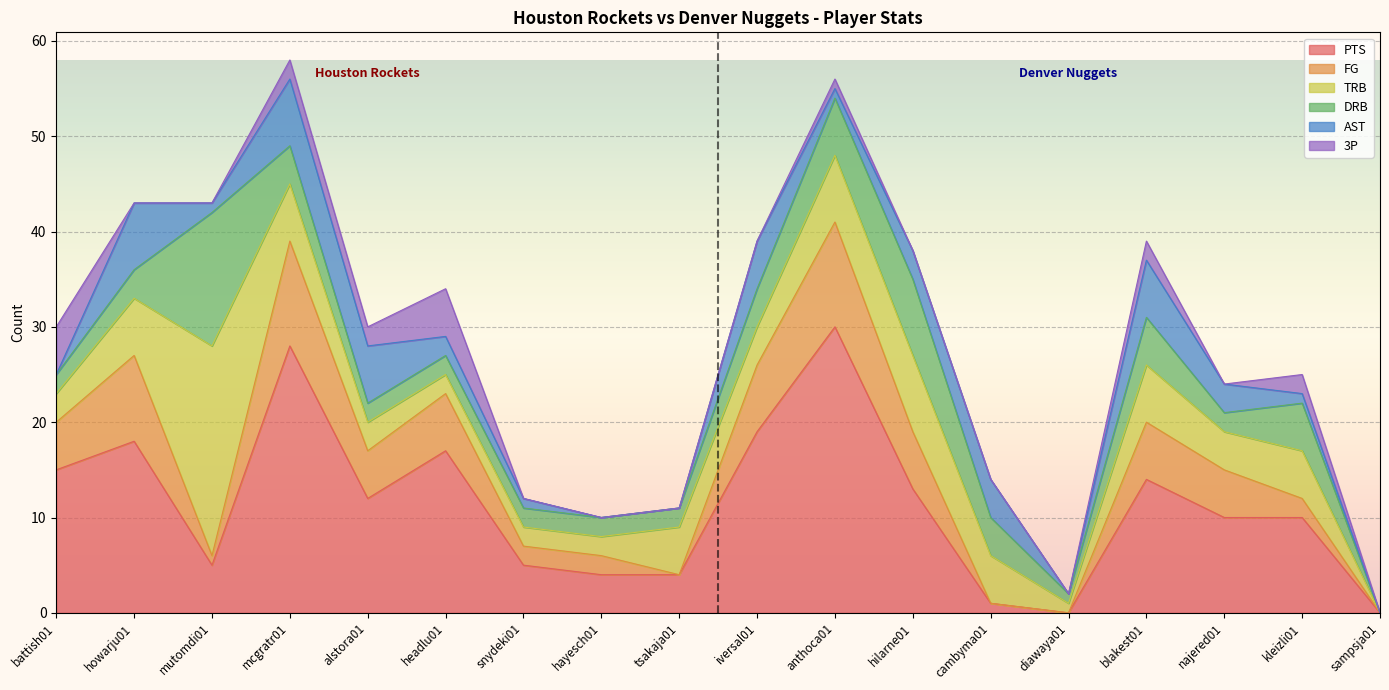

At hayesch01, list the series in order from smallest to largest.

AST, 3P, FG, TRB, DRB, PTS